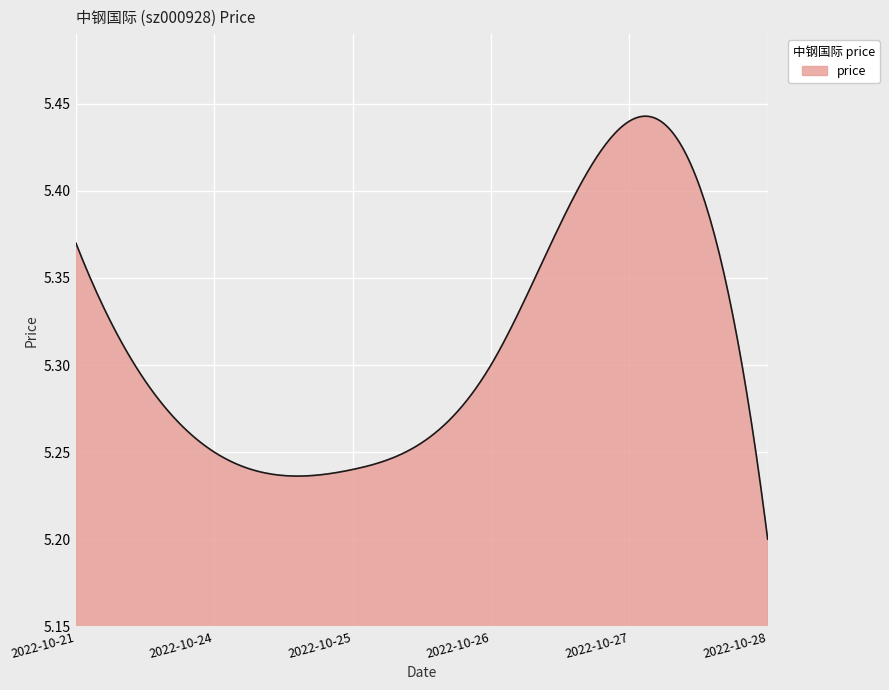

What is the difference between the maximum and second lowest values?

0.2